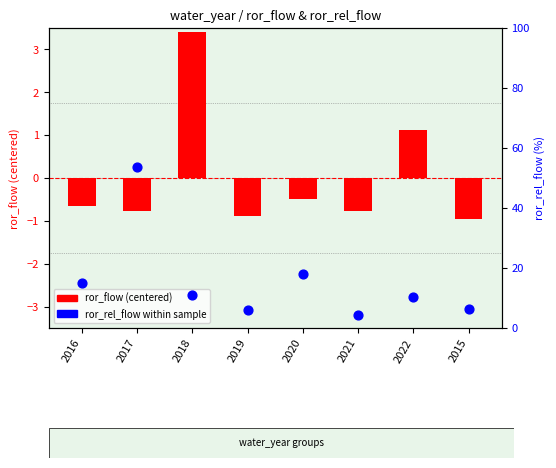

Which series contains the highest Y value?

ror_rel_flow (%)